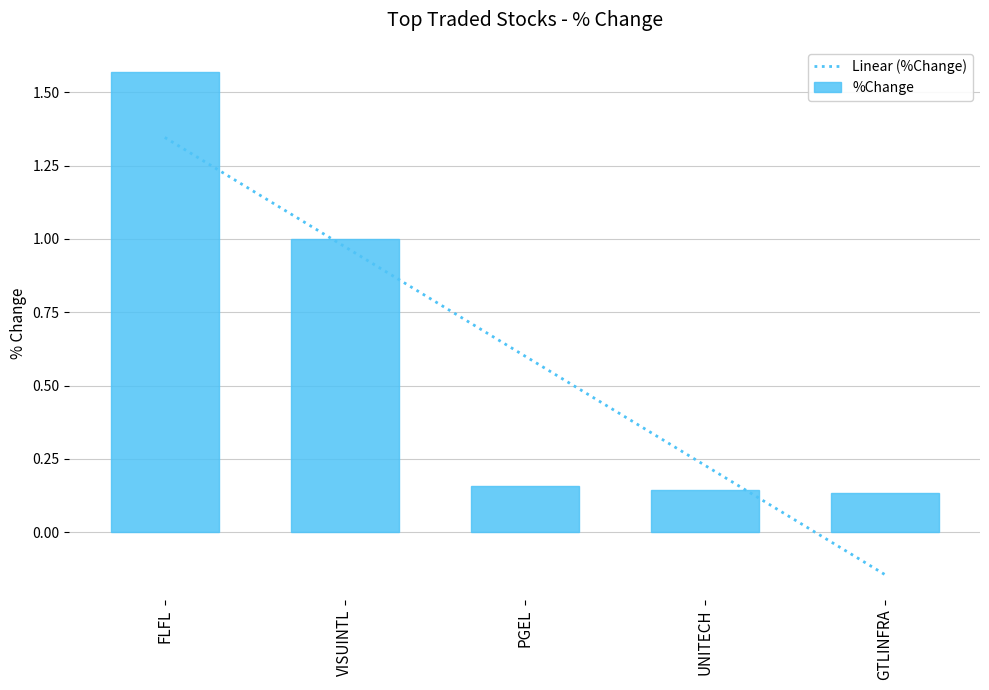

Rank the categories by value from lowest to highest.

GTLINFRA, UNITECH, PGEL, VISUINTL, FLFL